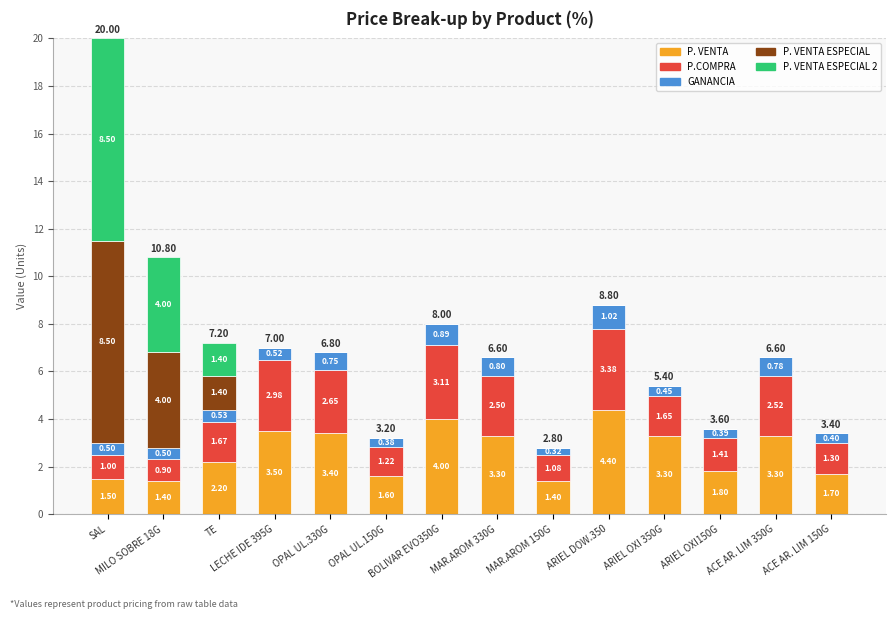

What are all the series names shown in the legend?

P. VENTA, P.COMPRA, GANANCIA, P. VENTA ESPECIAL, P. VENTA ESPECIAL 2